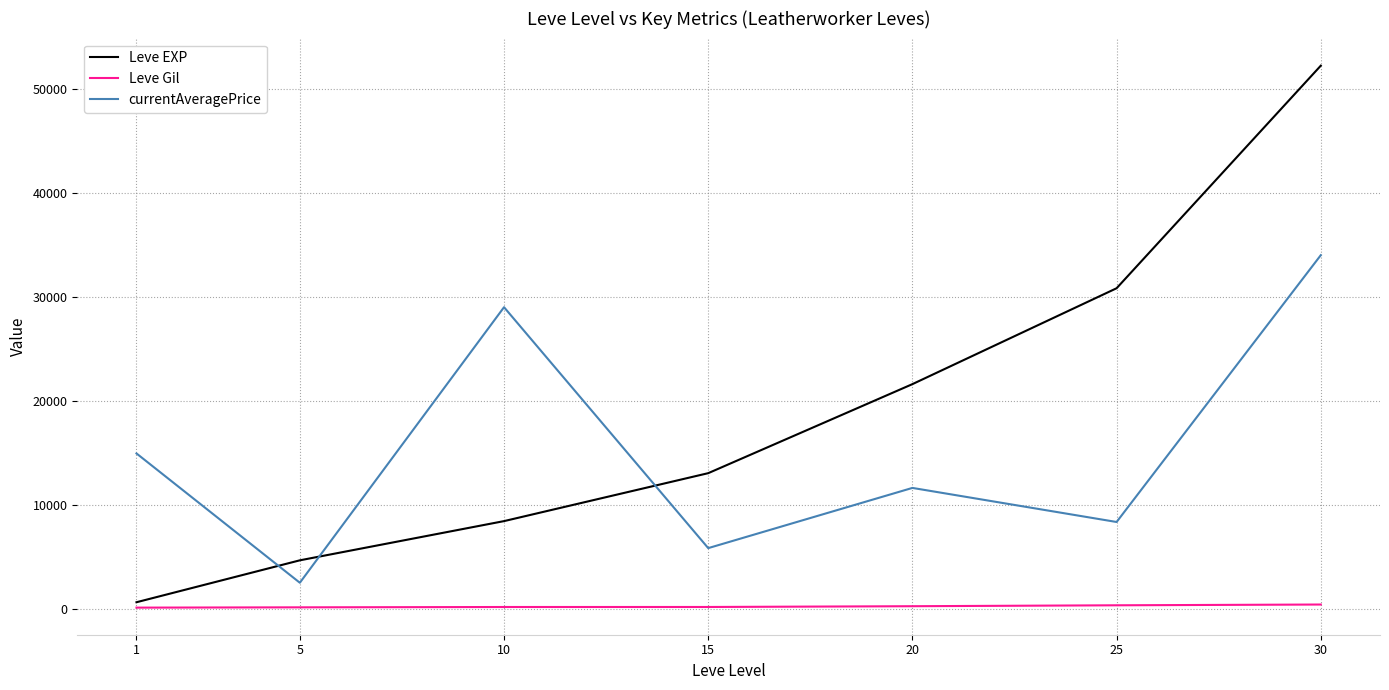

Which series has the largest total across all categories?

Leve EXP